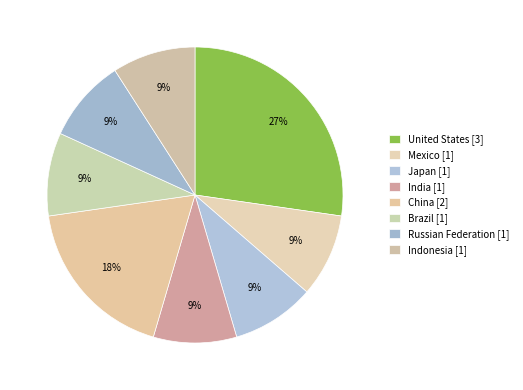

What is the largest slice in the pie chart?

United States